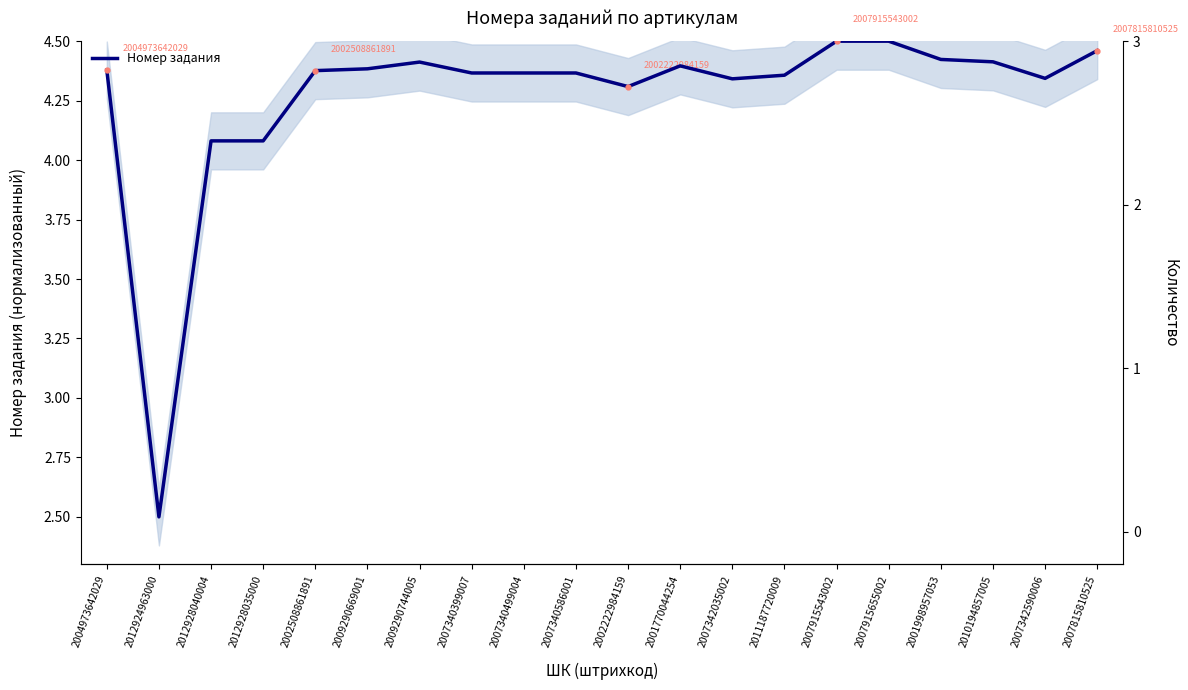

True or false: Номер задания and Количество cross at least once.

False